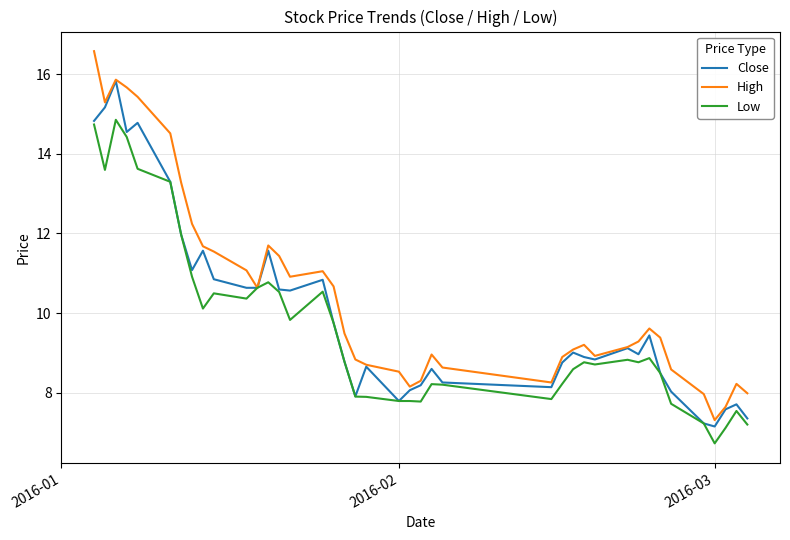

What is the minimum value shown in the chart?

6.7